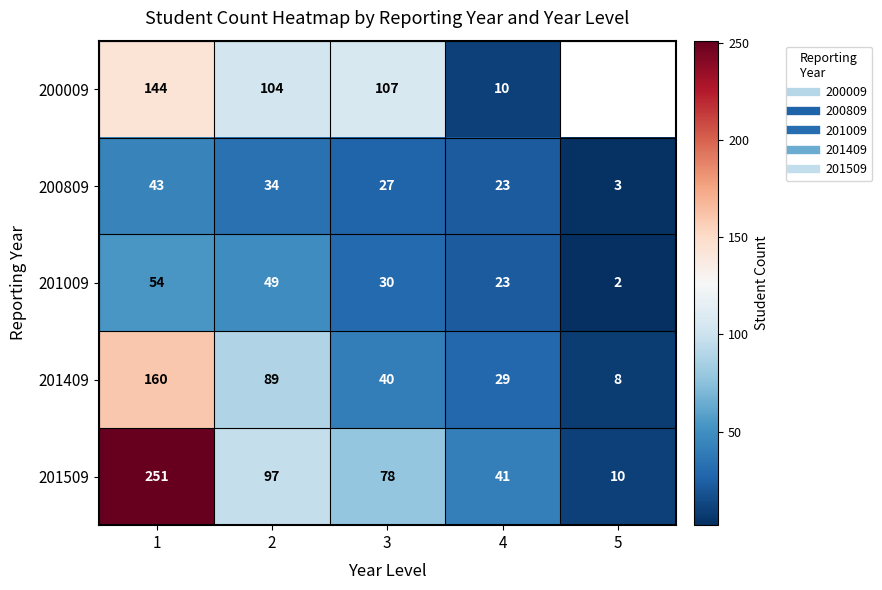

Which label corresponds to the smallest value in the chart?

5